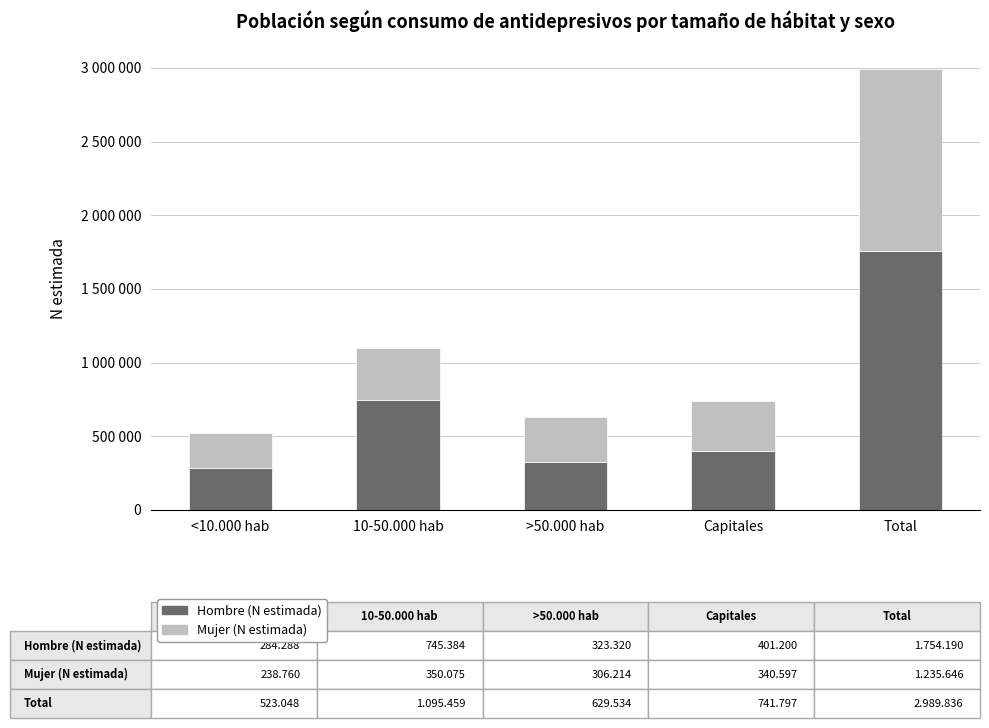

Are the bars grouped side by side (vs. stacked)?

No